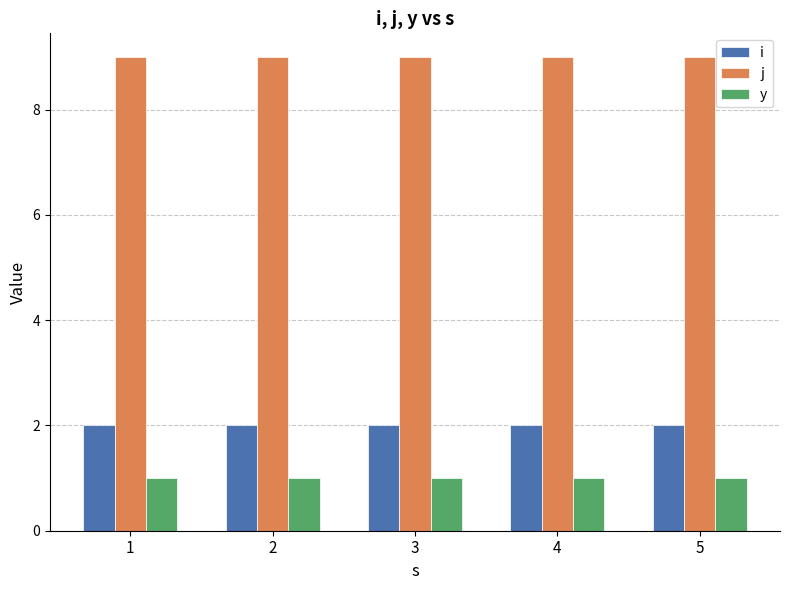

How many data points does each series have?

5